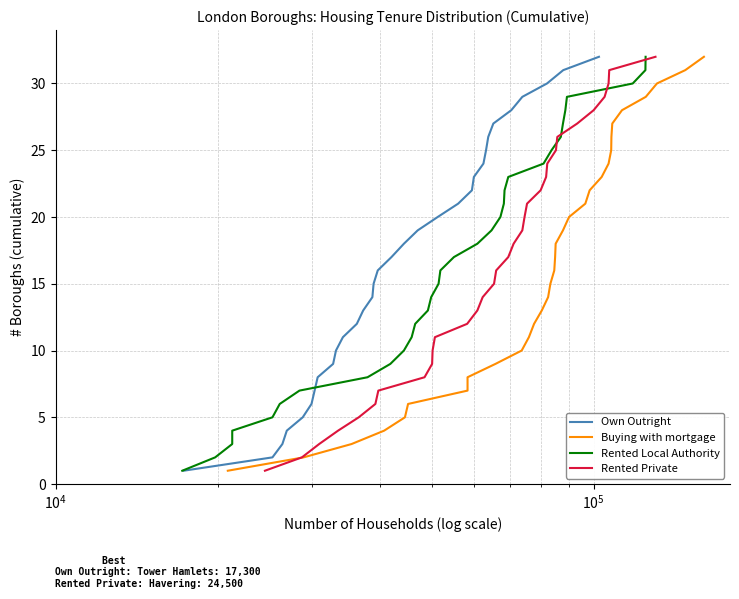

The Buying with mortgage series shows 13 at 20. True or false?

False